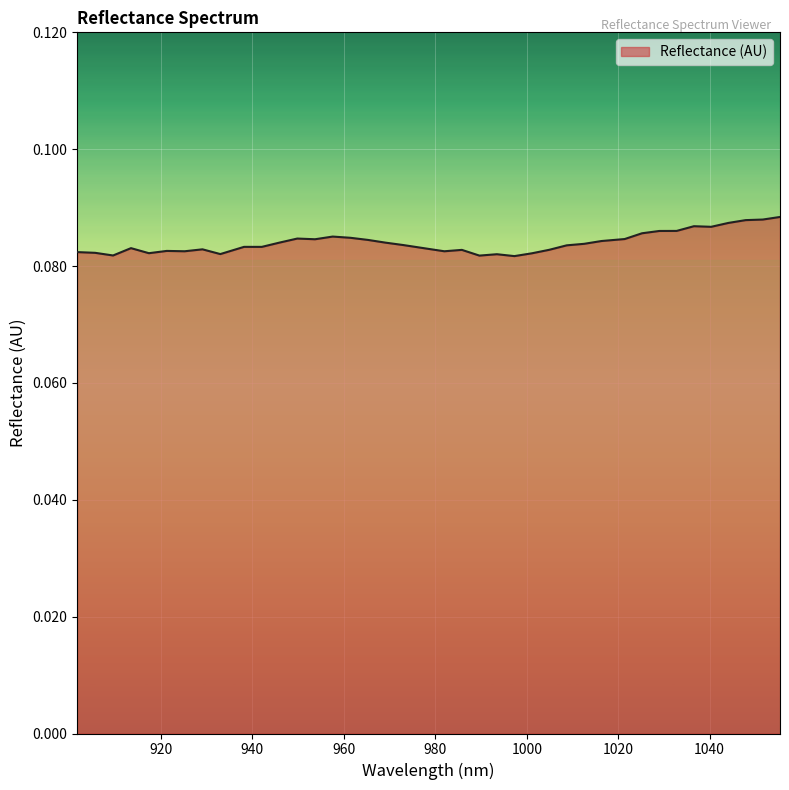

How many lines are shown in the chart?

1